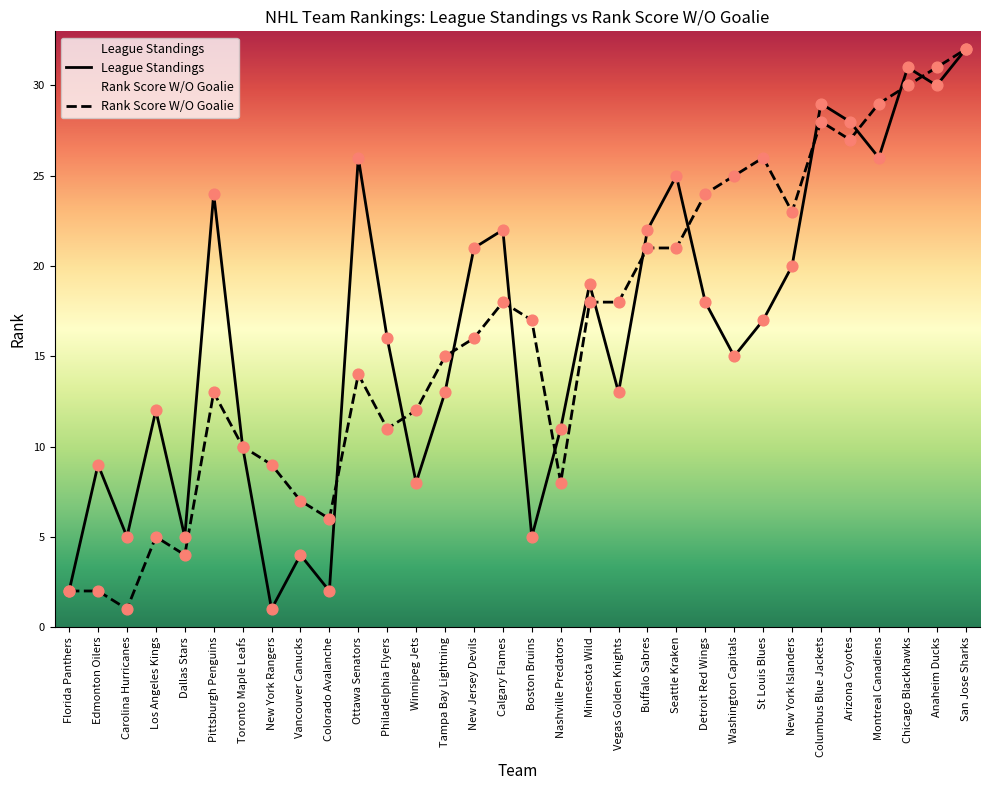

At how many categories does at least one series exceed 13?

21